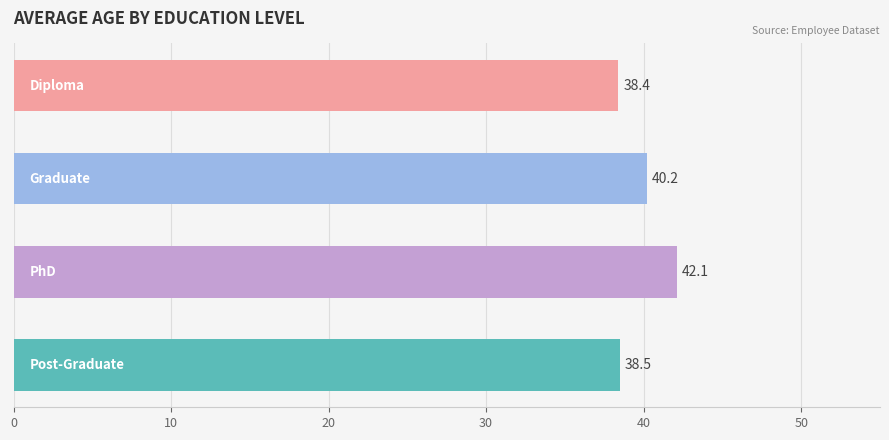

What is the greatest value displayed?

42.1